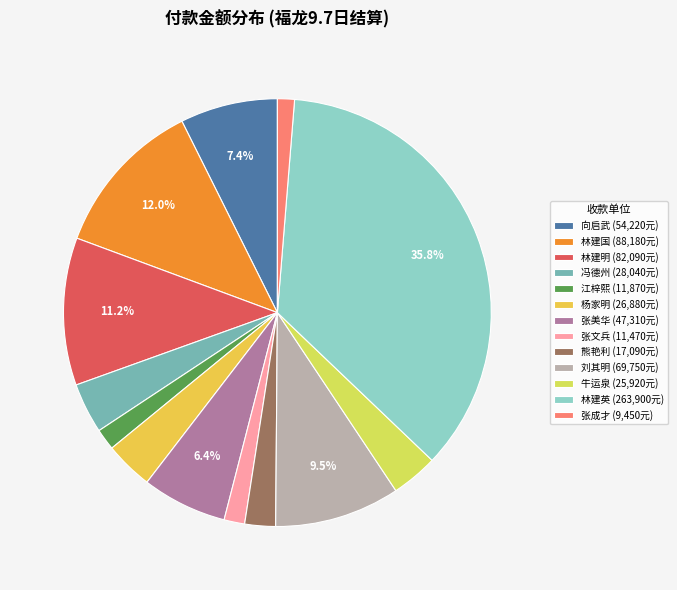

How many slices are in this pie chart?

13